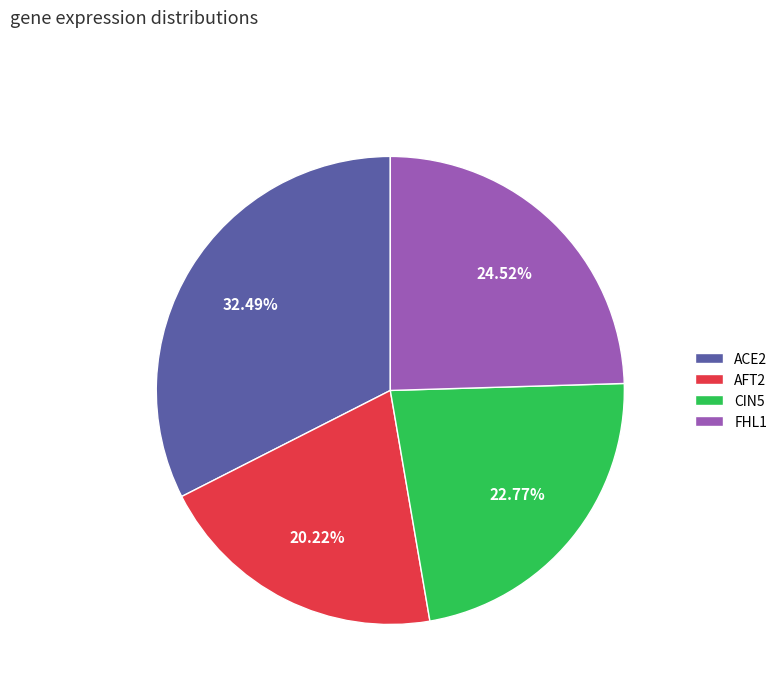

Rank the categories by value from highest to lowest.

ACE2, FHL1, CIN5, AFT2